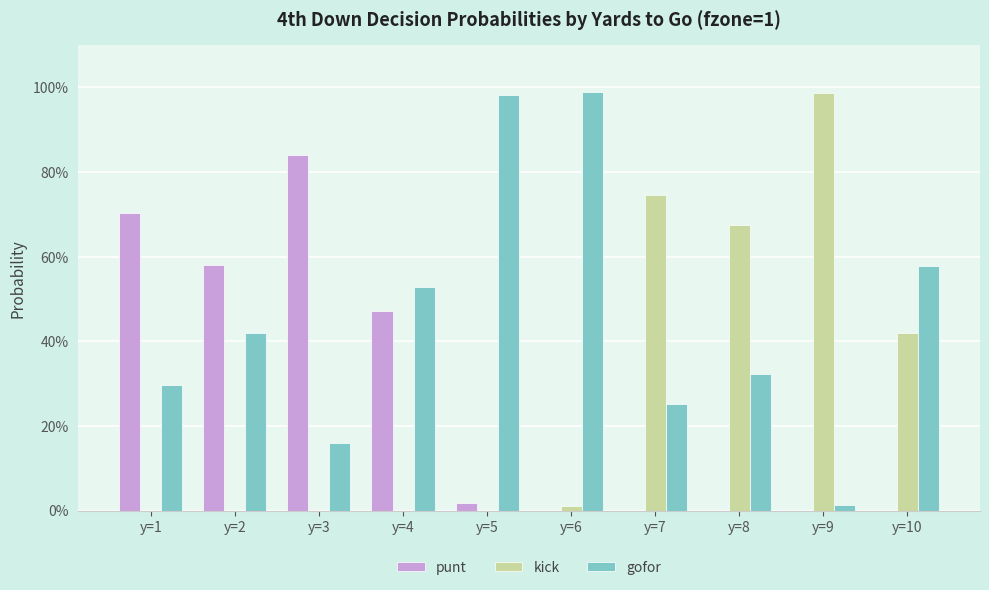

What is the difference between the gofor values at y=7 and y=5?

0.7